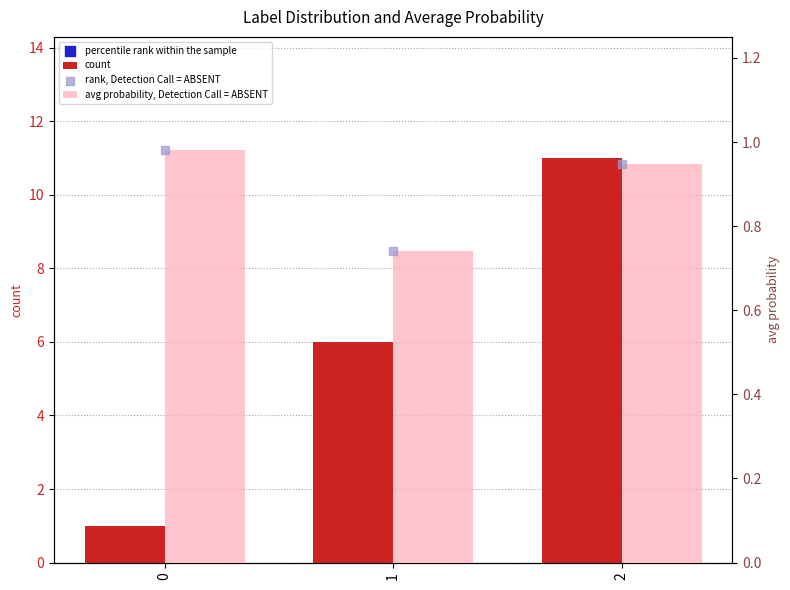

Which series has the largest Y range (max minus min)?

percentile rank within the sample